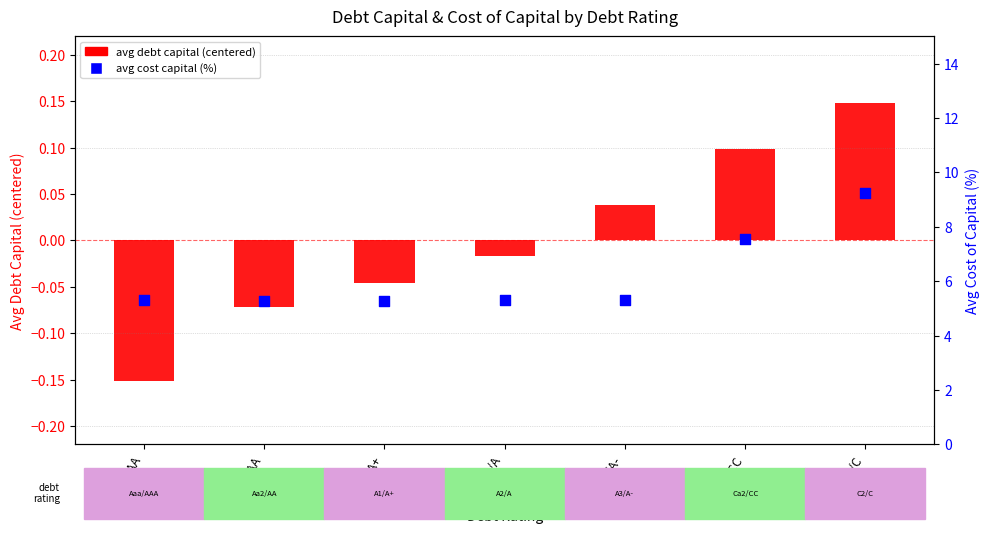

Is the value of avg debt capital (centered) at Aa2/AA greater than the value of avg cost capital (%) at C2/C?

No